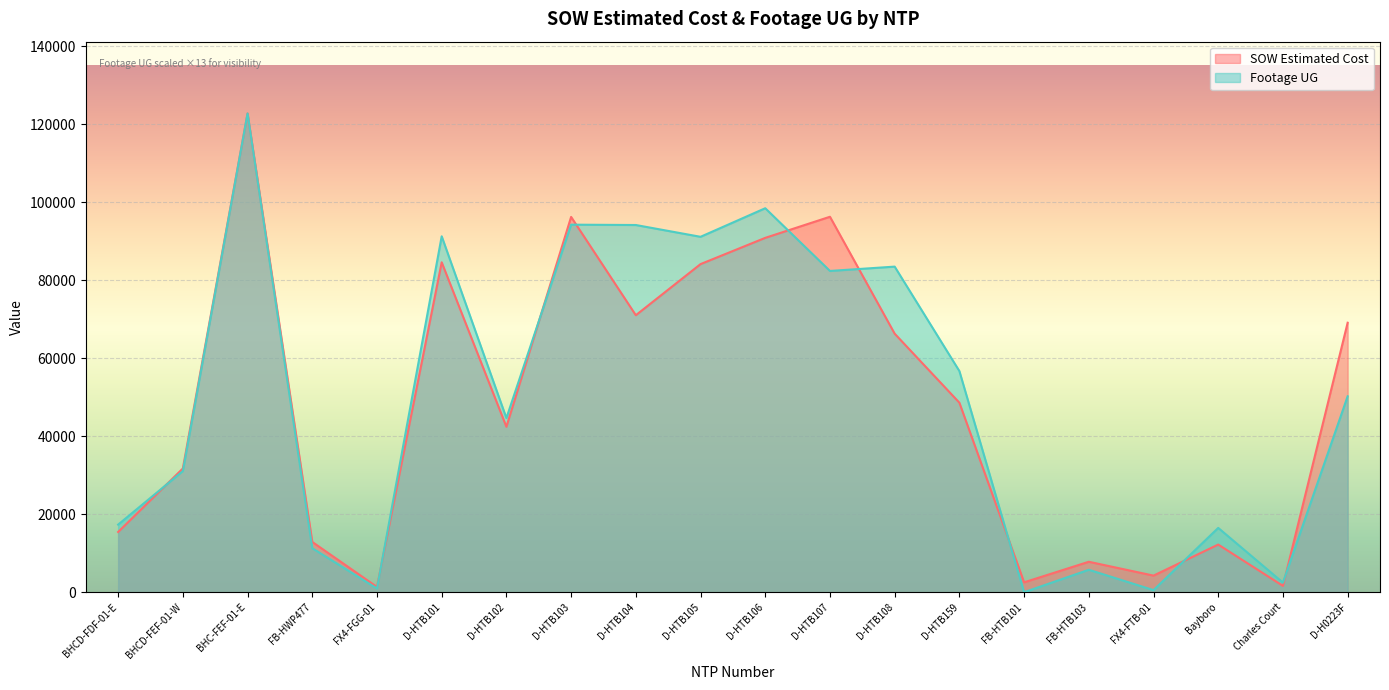

What is the label of the 1st point from the left?

BHCD-FDF-01-E